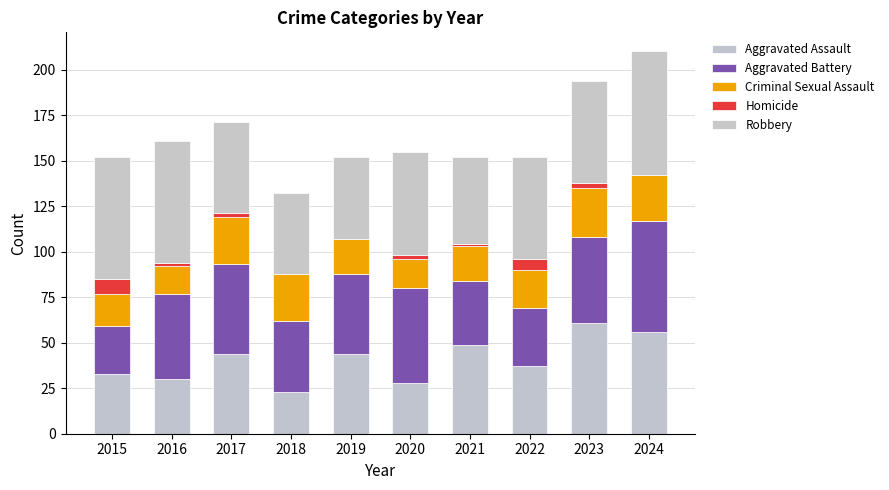

How many distinct data groups are displayed?

5